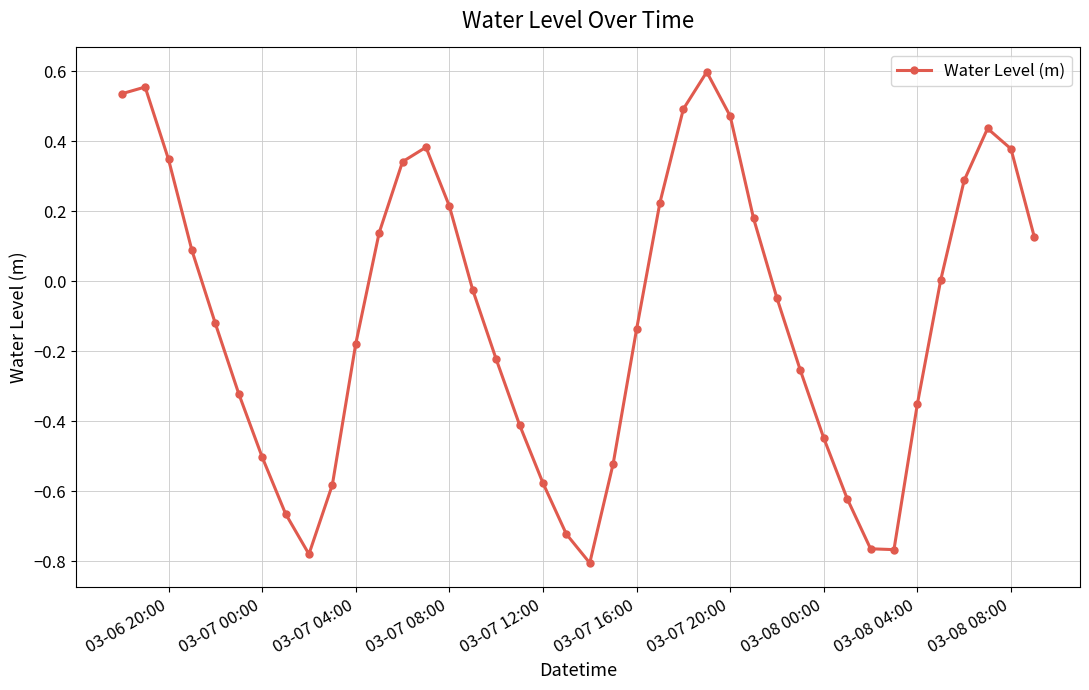

What is the difference between the second highest and minimum values?

1.4